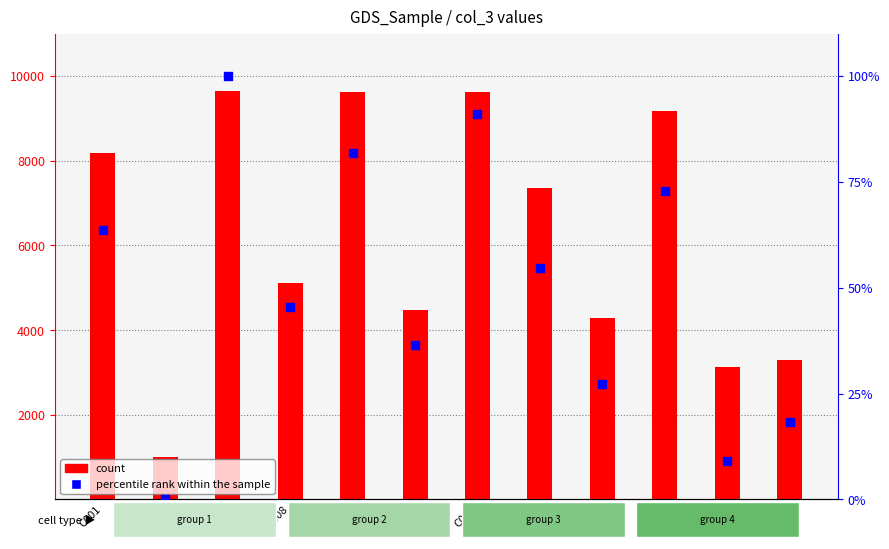

Which series has the largest total across all categories?

count